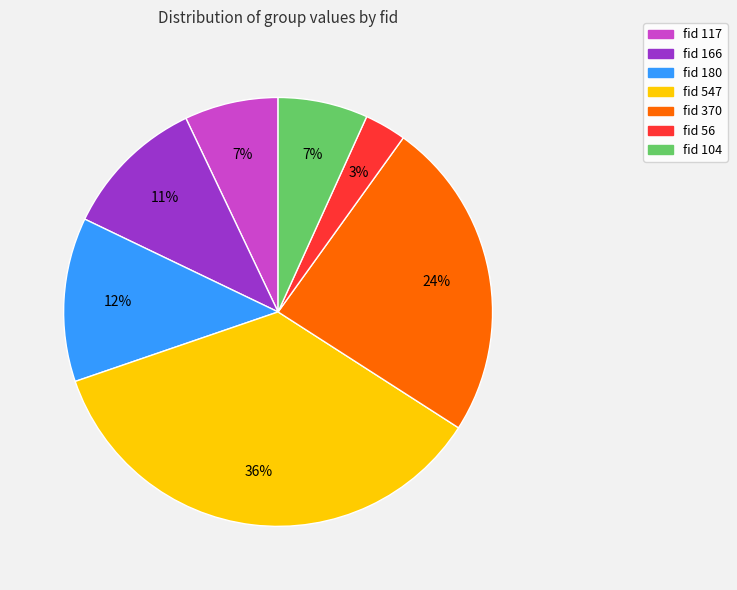

How many segments does this pie chart have?

7